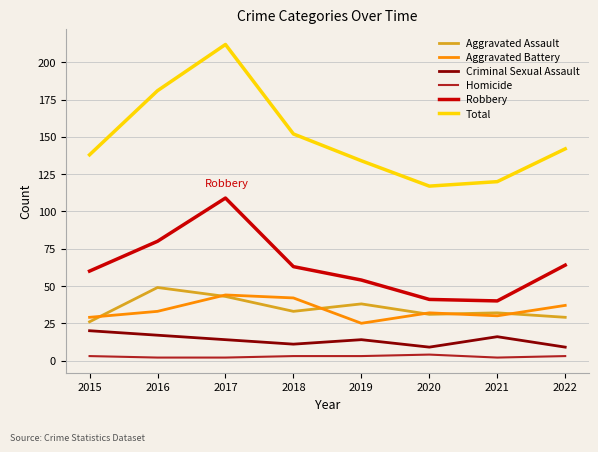

True or false: Aggravated Battery has a value of 43 at 2020.

False